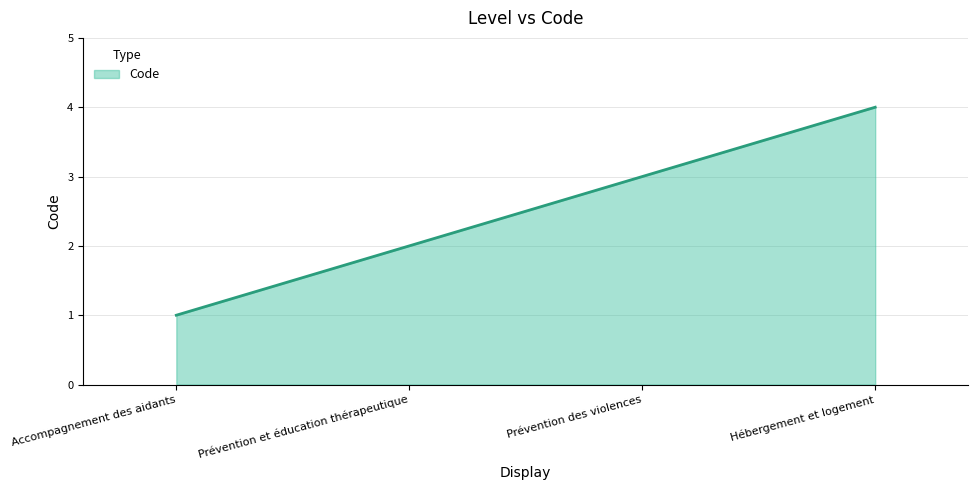

What position from the right is Prévention et éducation thérapeutique?

3